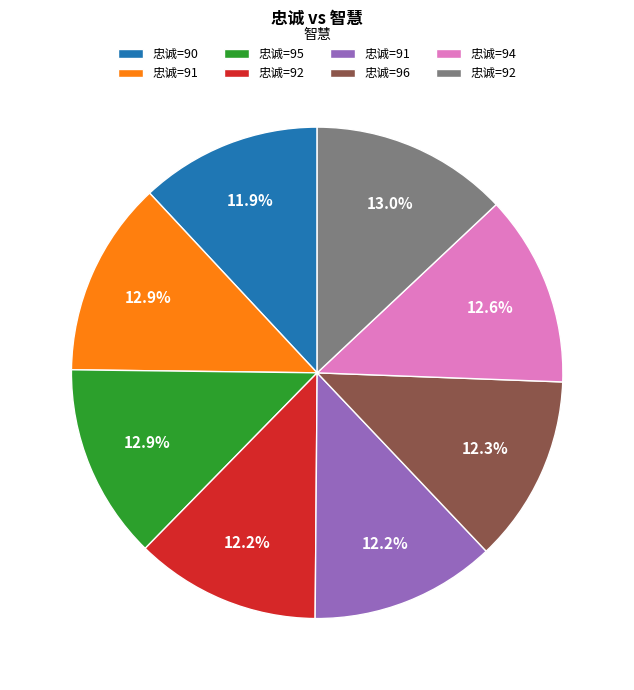

Is there any slice that represents more than half of the pie?

No